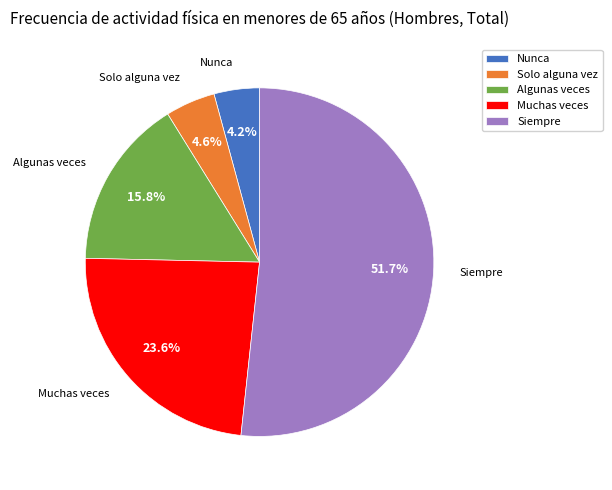

What is the largest slice in the pie chart?

Siempre